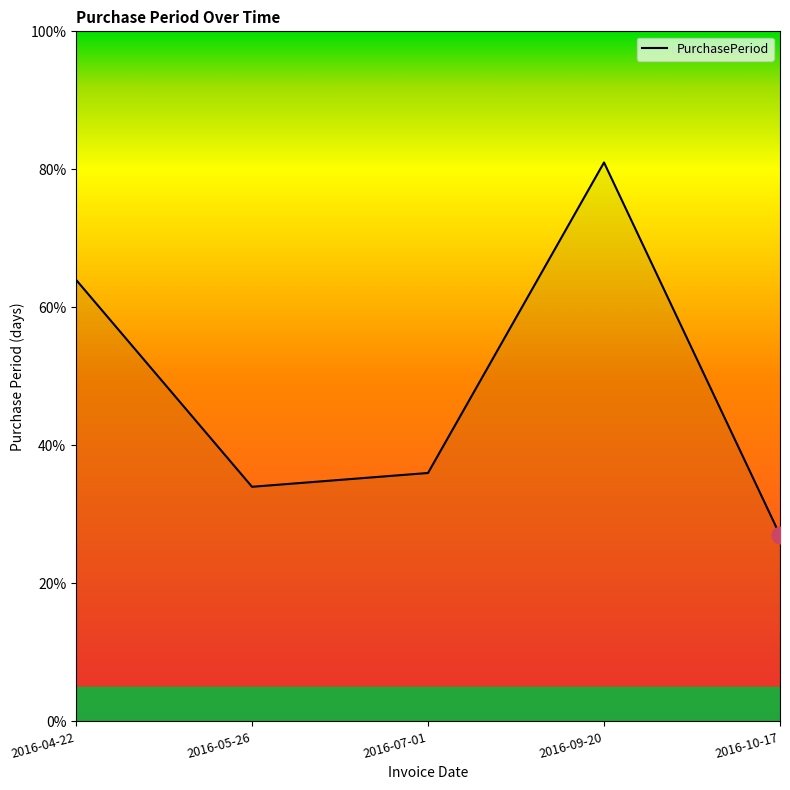

What is the change in value from 2016-04-22 to 2016-10-17?

-37